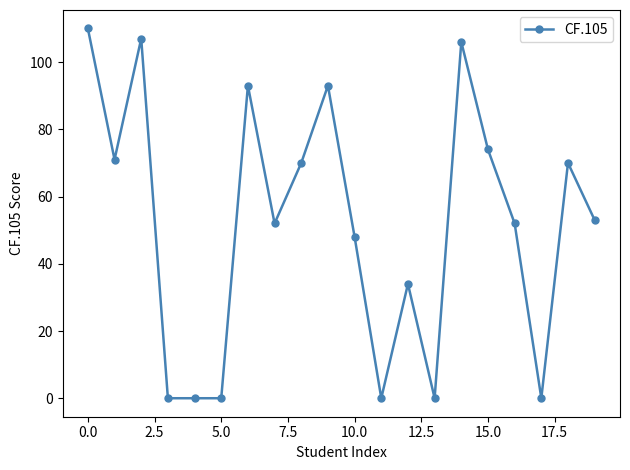

True or false: there are more than 1 points higher than both neighbors.

True